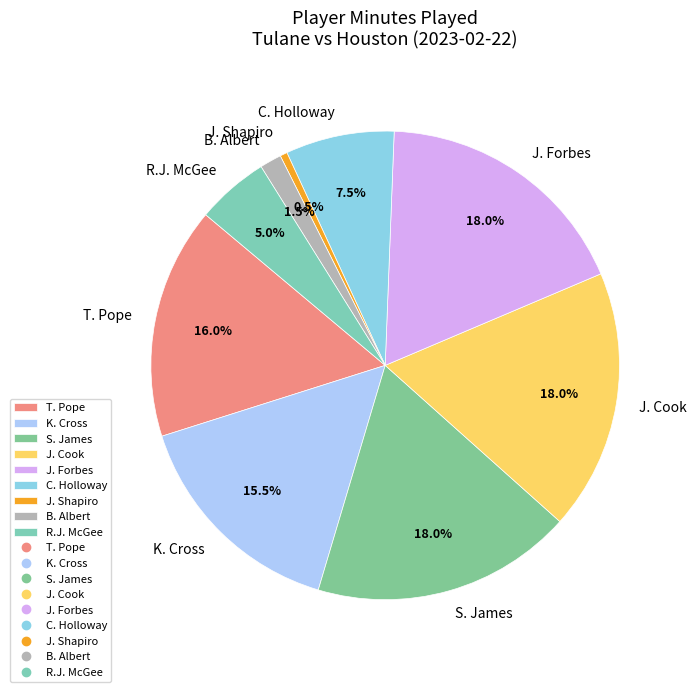

What is the smallest slice in the pie chart?

J. Shapiro